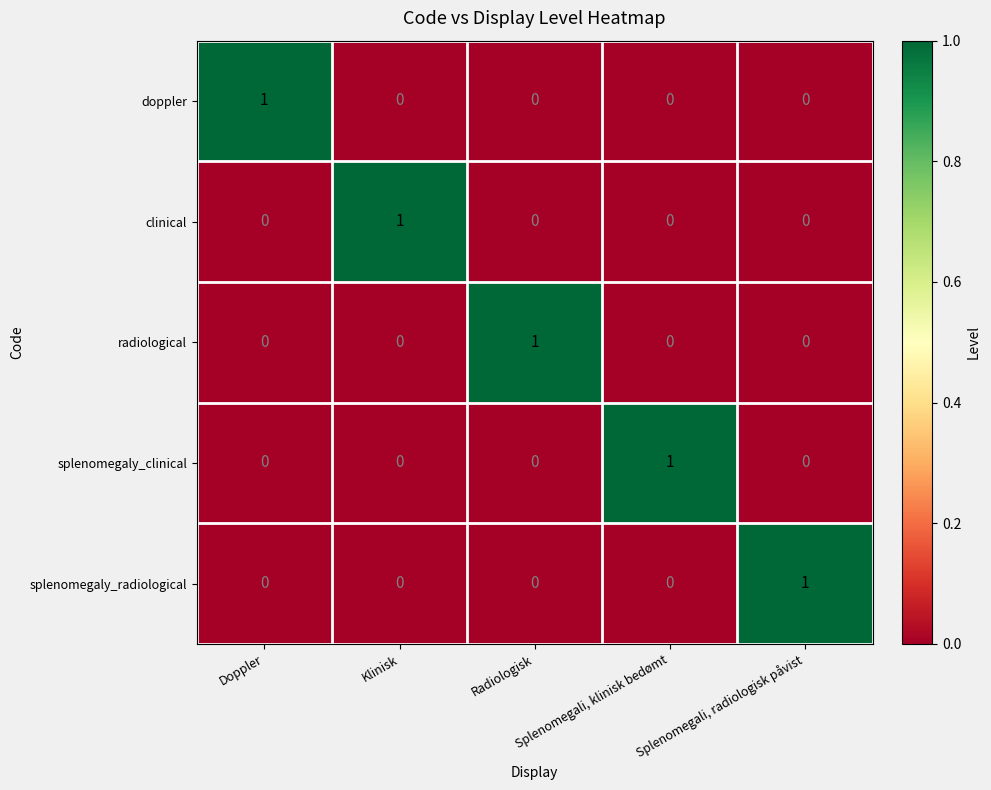

At how many categories does at least one series exceed 0?

5